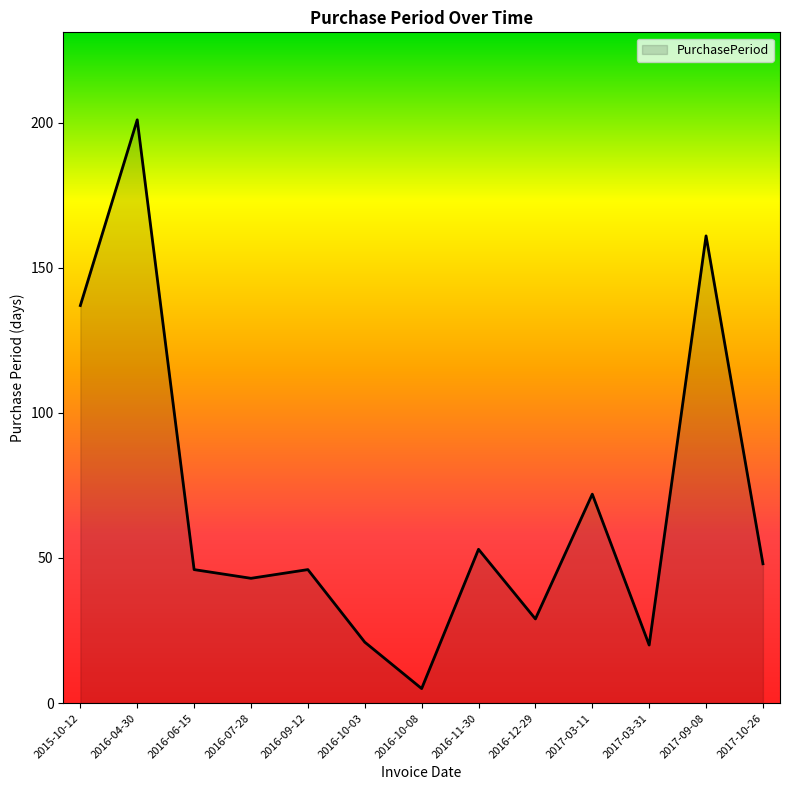

How many series are shown in this chart?

1